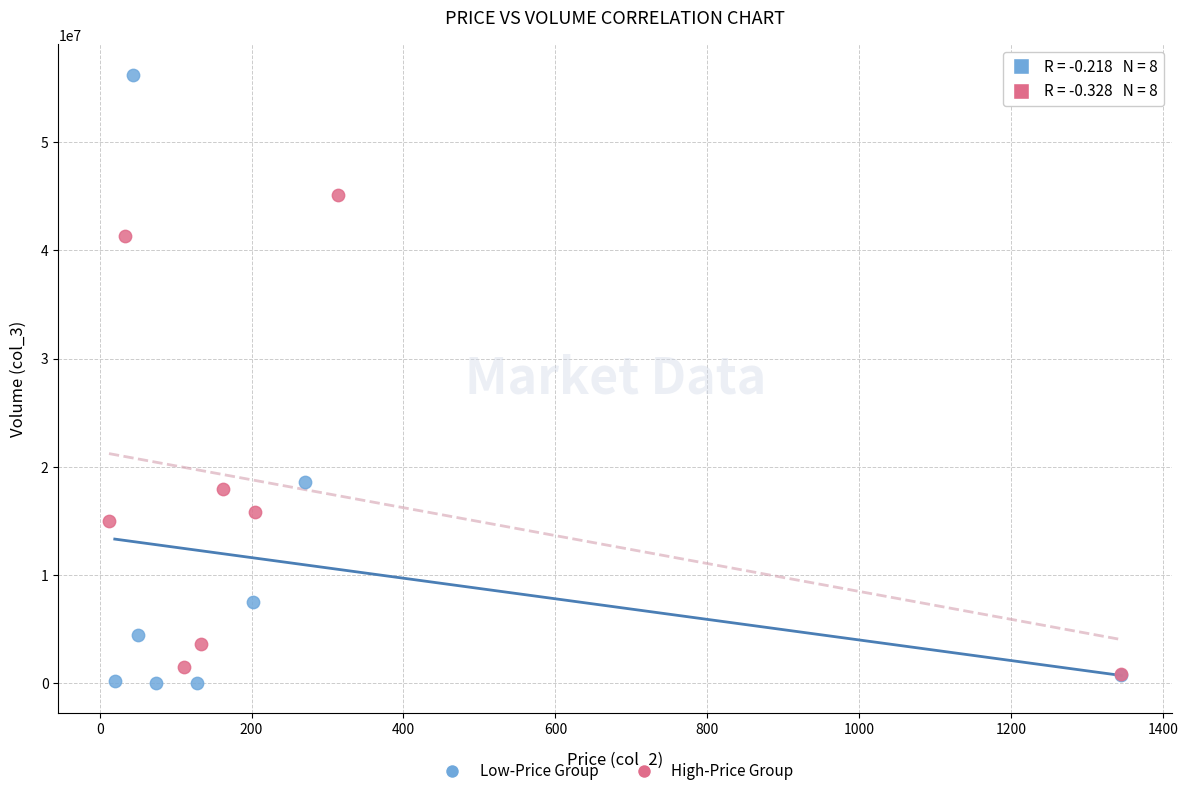

Which series contains the highest Y value?

Low-Price Group